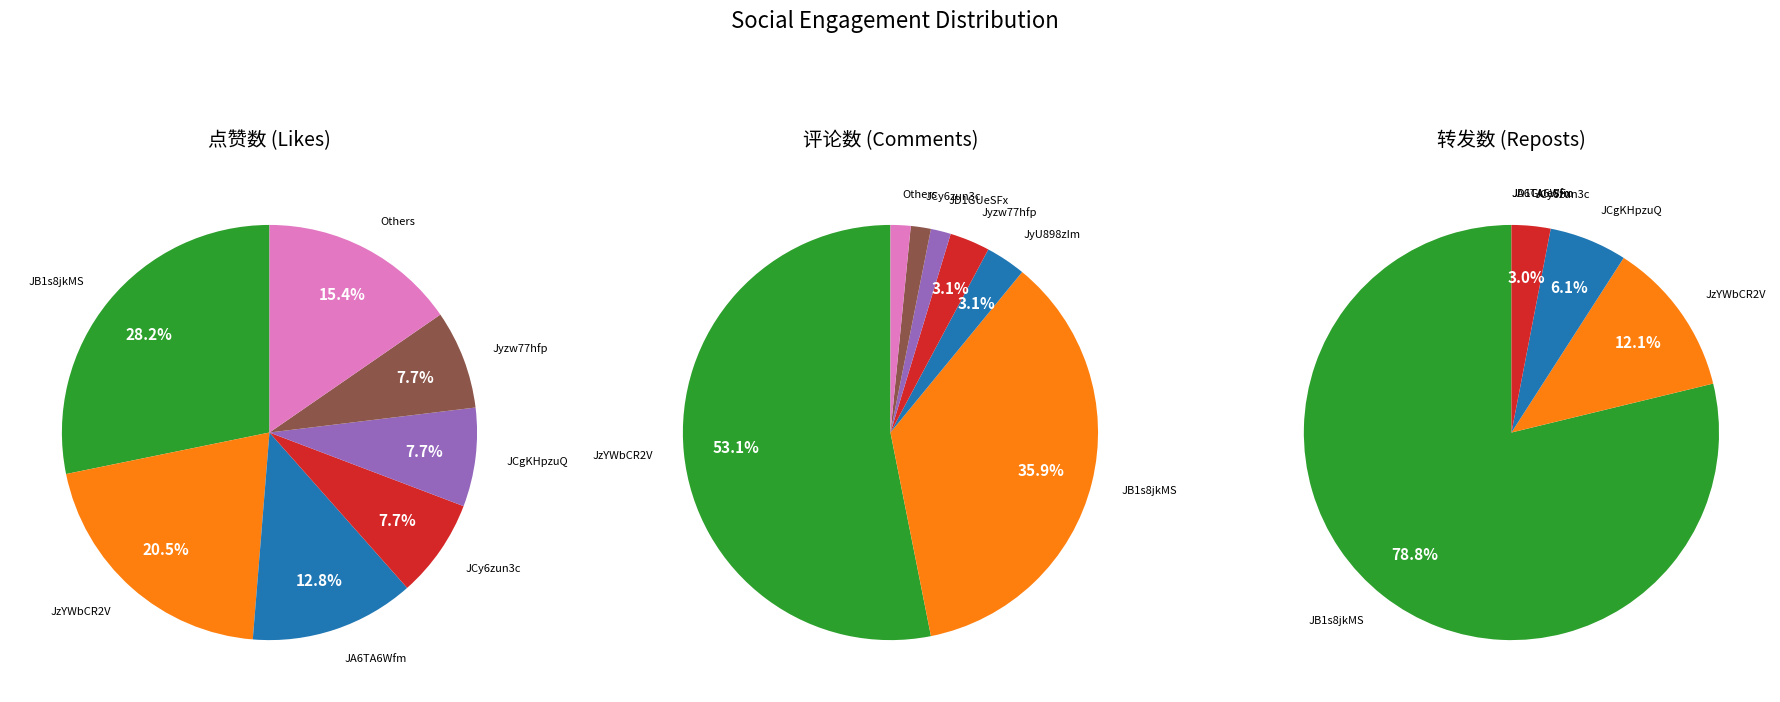

True or false: Jyzw77hfp accounts for 0% of the total.

True